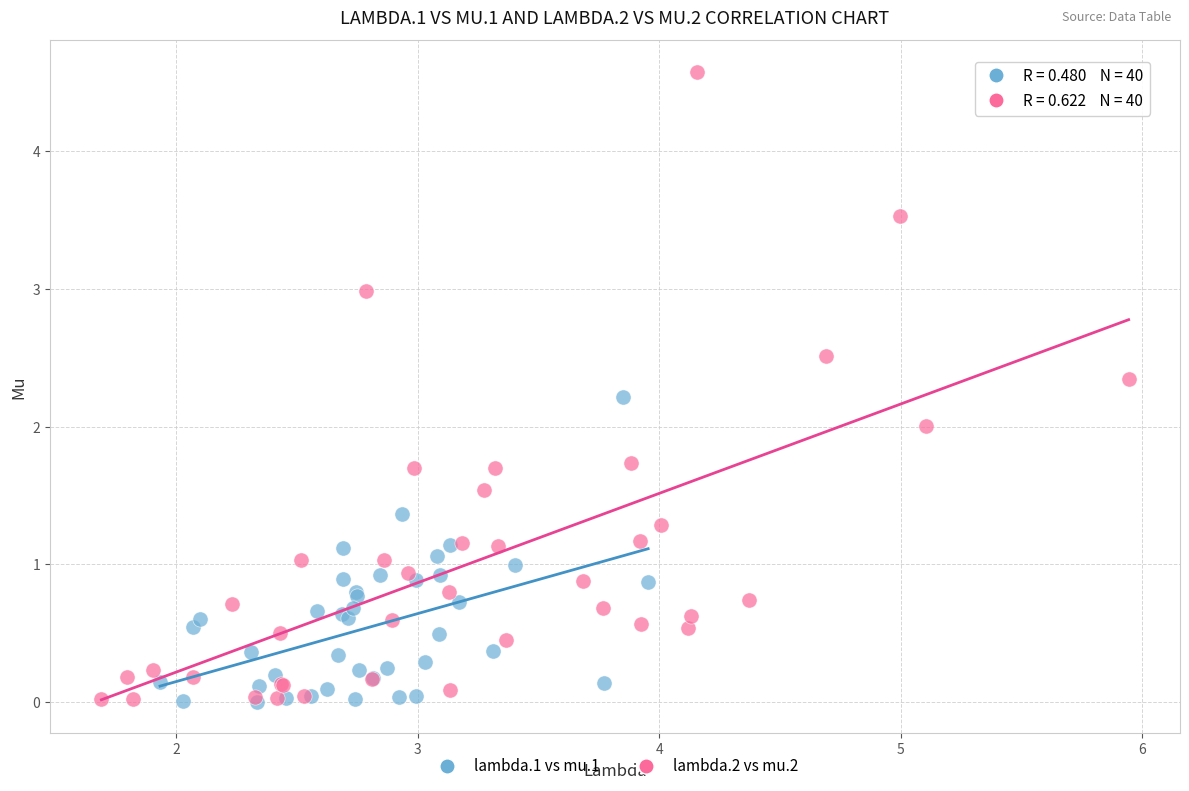

What are all the series names shown in the legend?

lambda.1 vs mu.1, lambda.2 vs mu.2